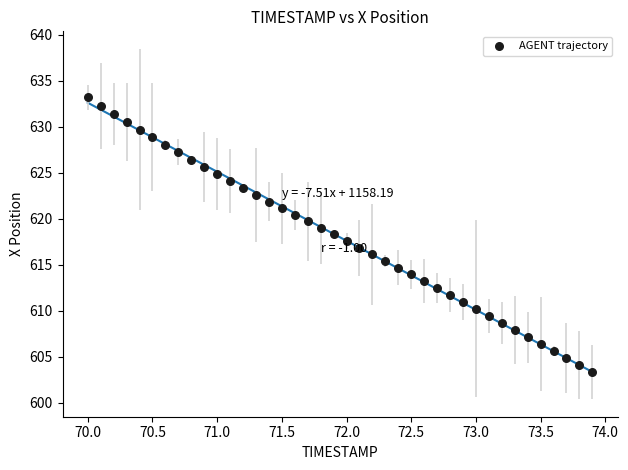

What is the range of X values (max minus min)?

3.9